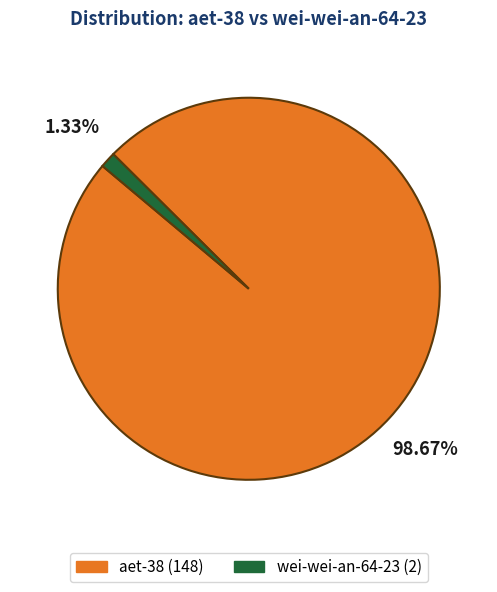

Is it true that wei-wei-an-64-23 is 1% of the pie?

True